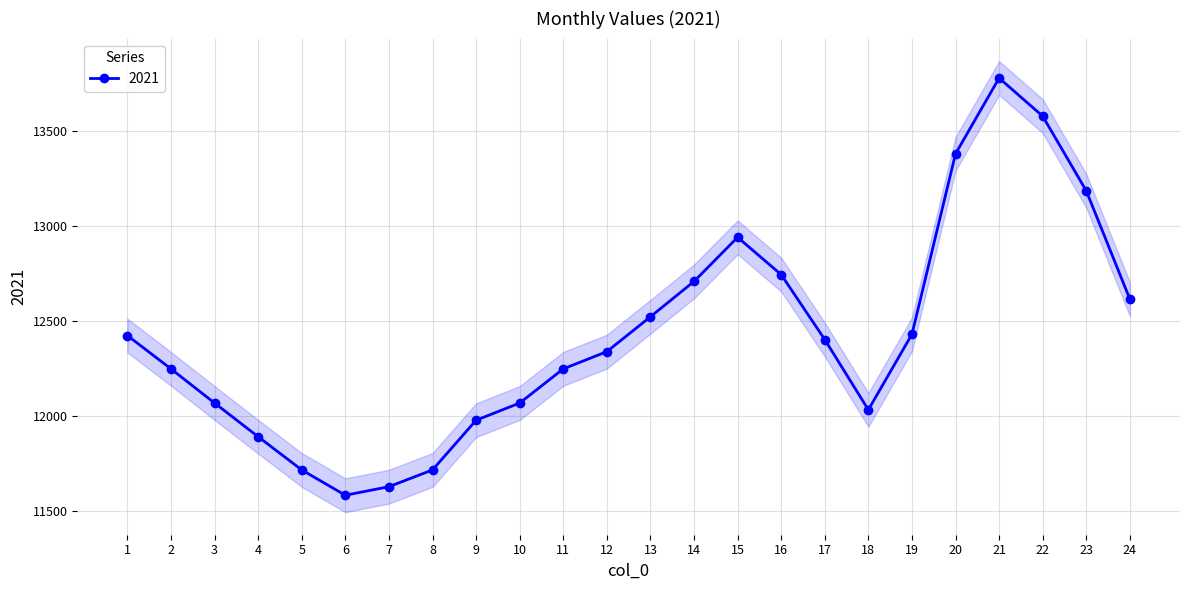

The chart shows a value of 12246.4 at 2. True or false?

True